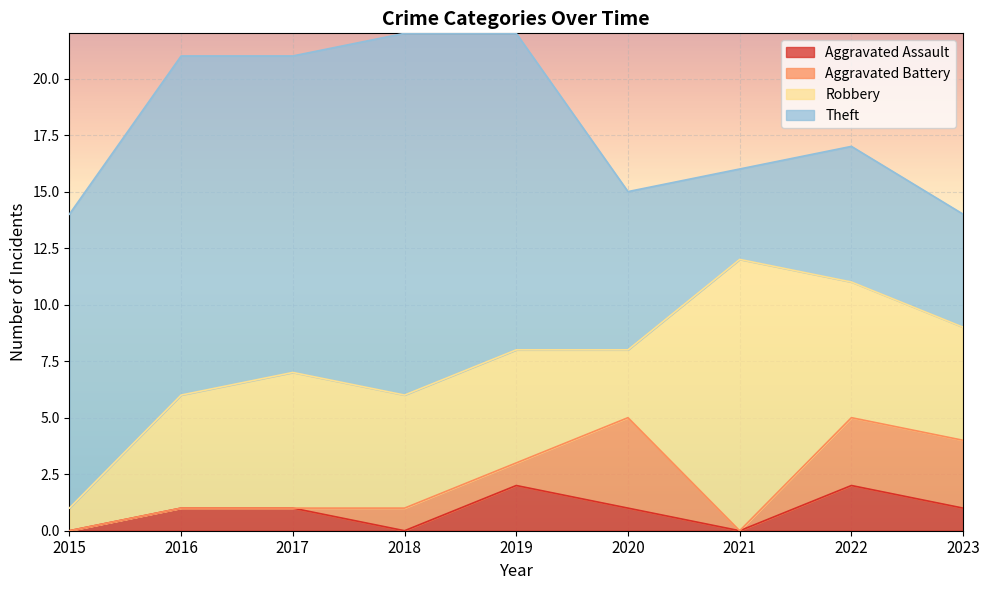

Read the Robbery value at 2018.

5